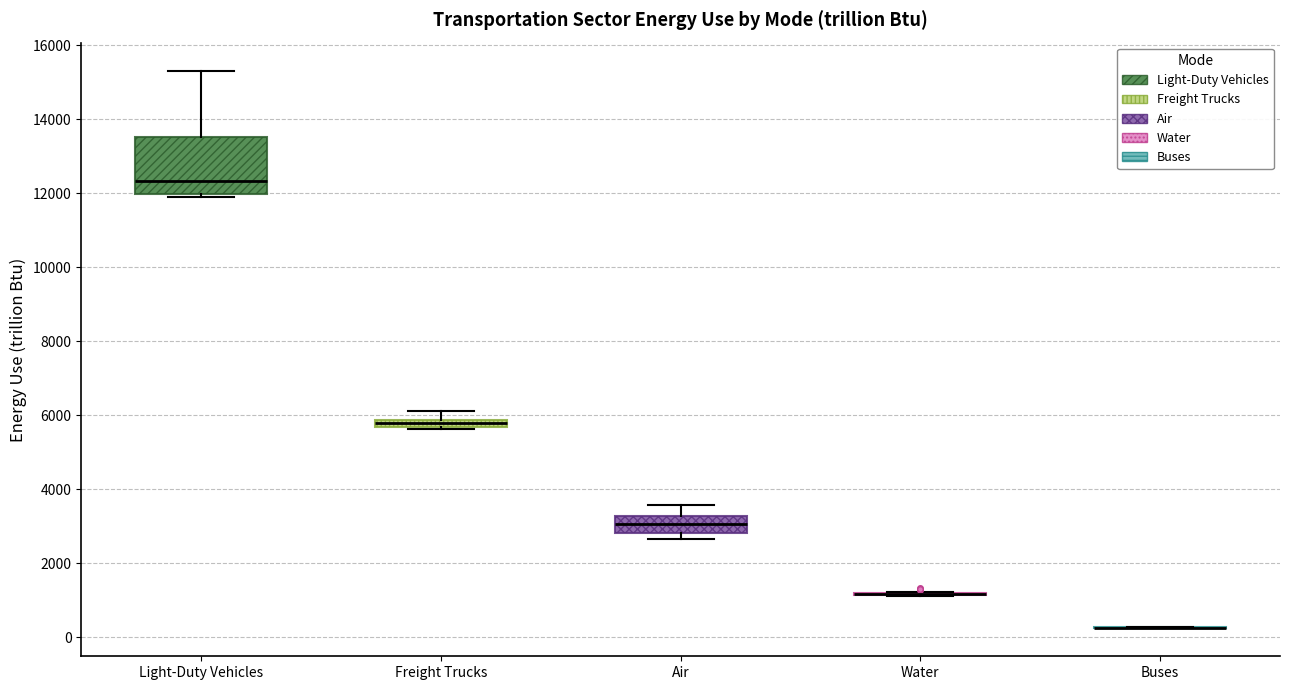

Which box is the tallest, from its lower edge to its upper edge?

Light-Duty Vehicles